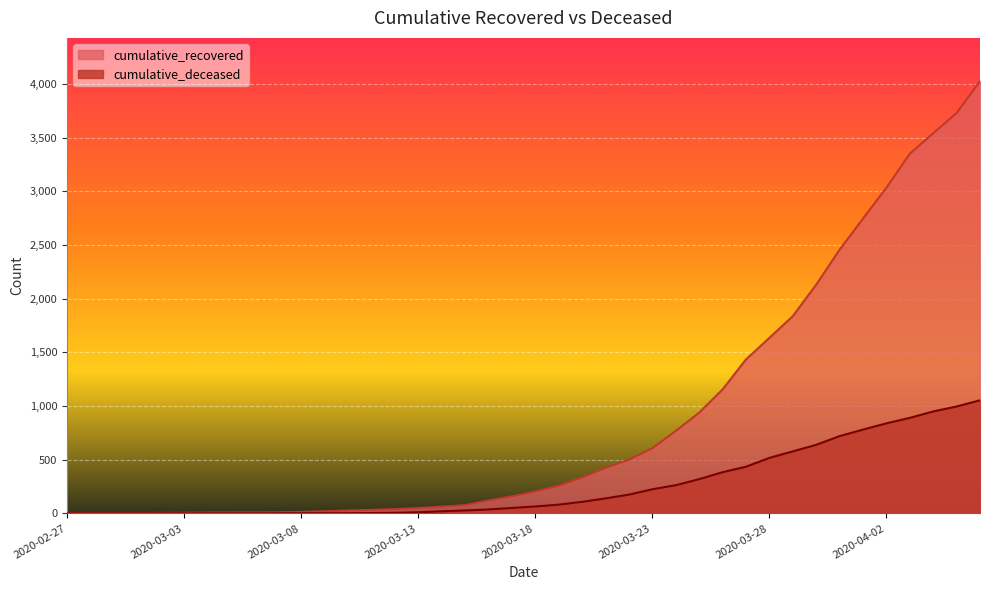

Which series has the widest spread of values?

cumulative_recovered